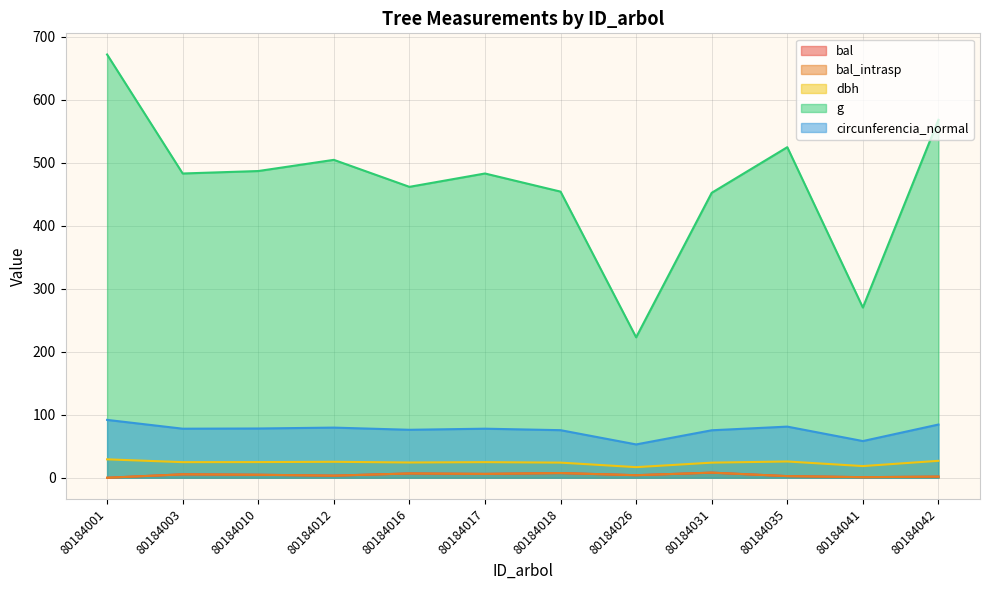

The value of circunferencia_normal at 80184017 is 77.9. True or false?

True